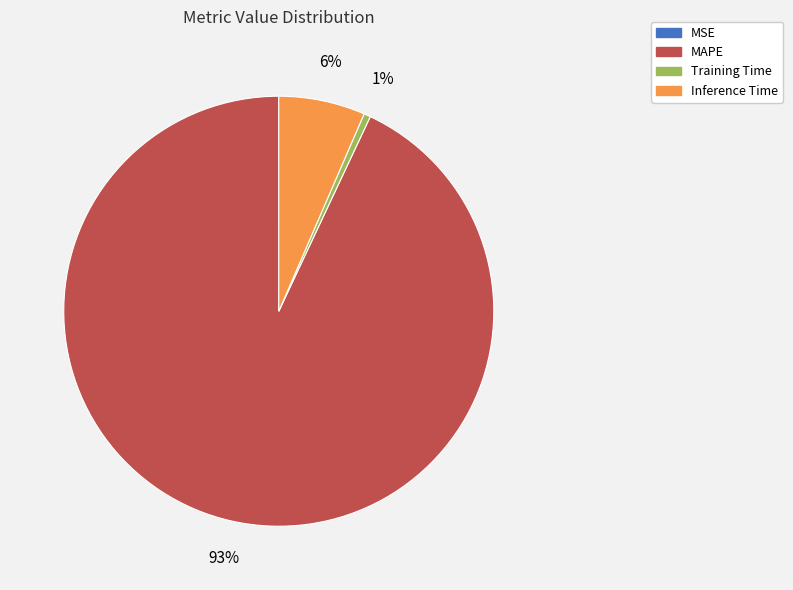

What is the largest slice in the pie chart?

MAPE